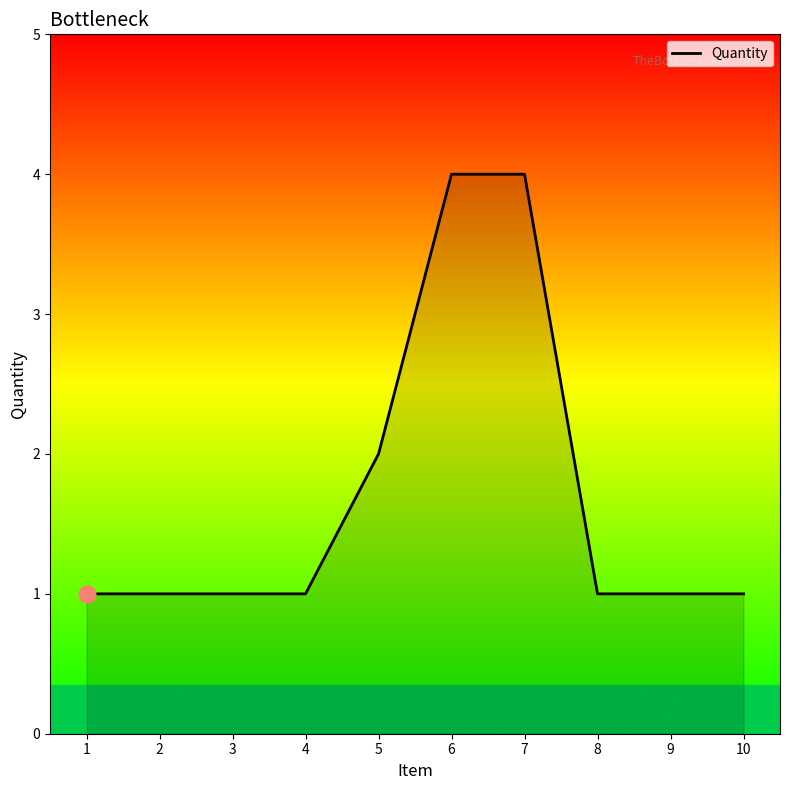

Does the chart have visible grid lines?

No